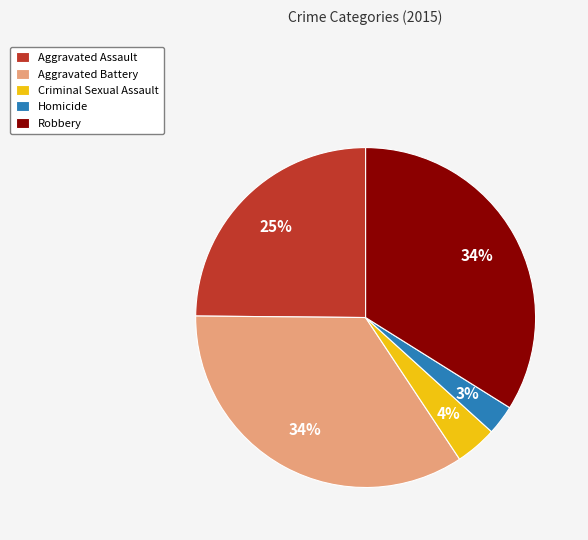

Between Homicide and Aggravated Assault, which is larger?

Aggravated Assault